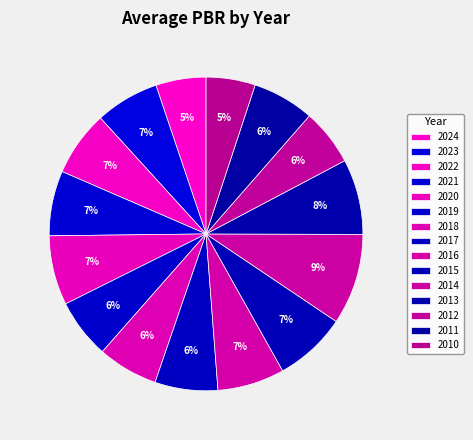

To the nearest percent, what portion does 2016 represent?

7%